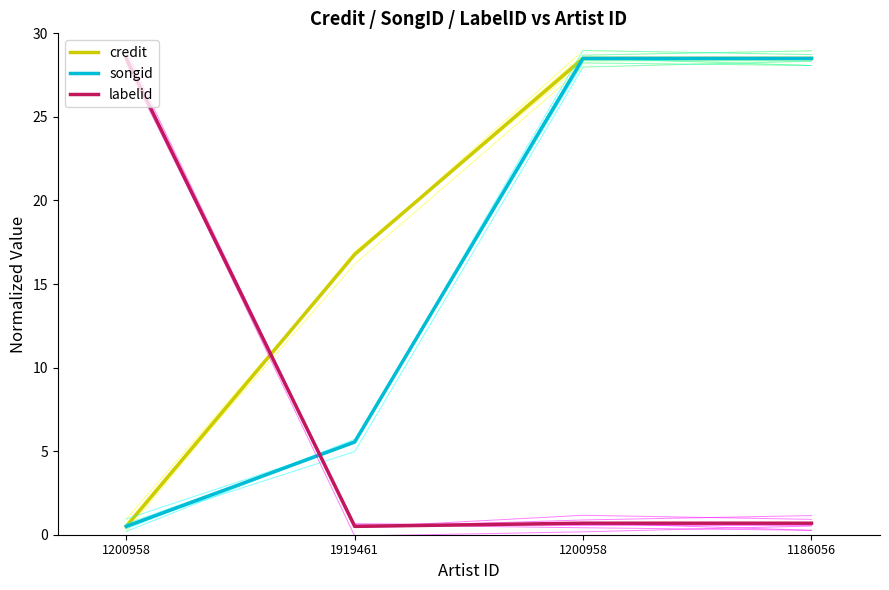

Rank the series by their average value, from highest to lowest.

credit, songid, labelid